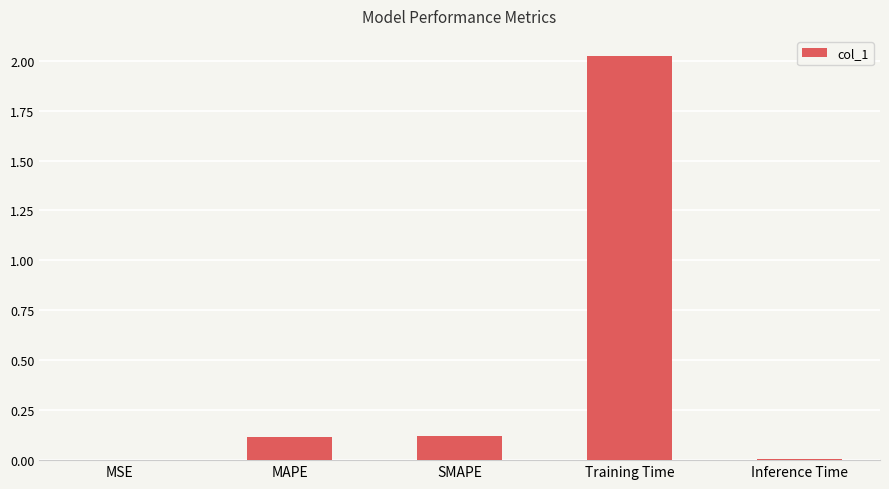

The value at SMAPE is 0.1. True or false?

True